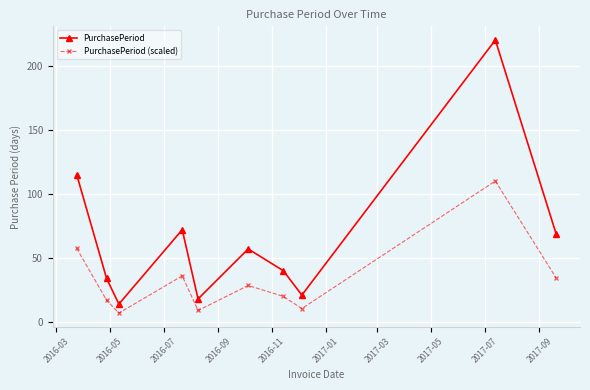

Count the number of categories in the chart.

10